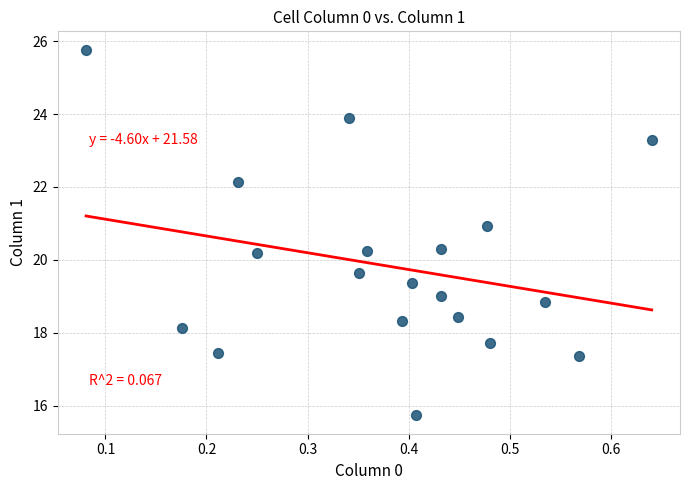

What is the range of X values (max minus min)?

0.6